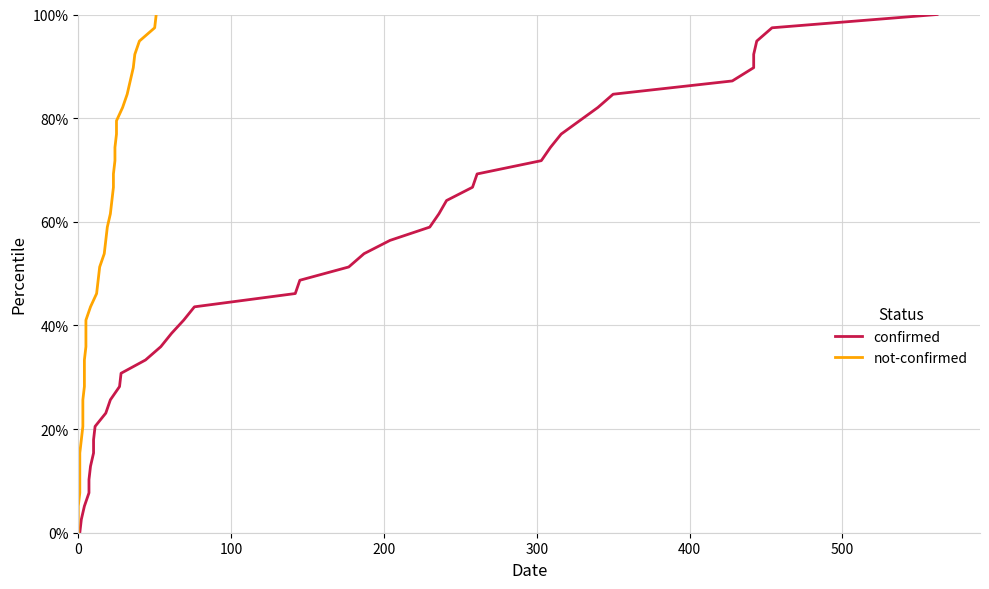

What is the highest value of the confirmed series?

1.0